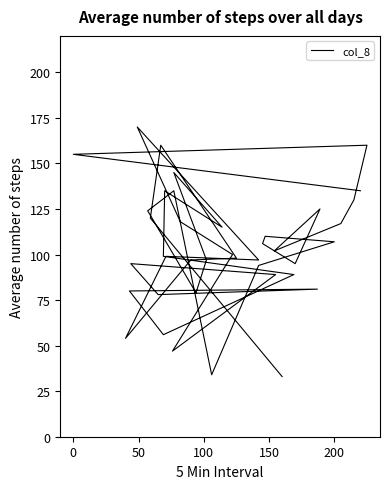

What is the difference between the second highest and second lowest values?

126